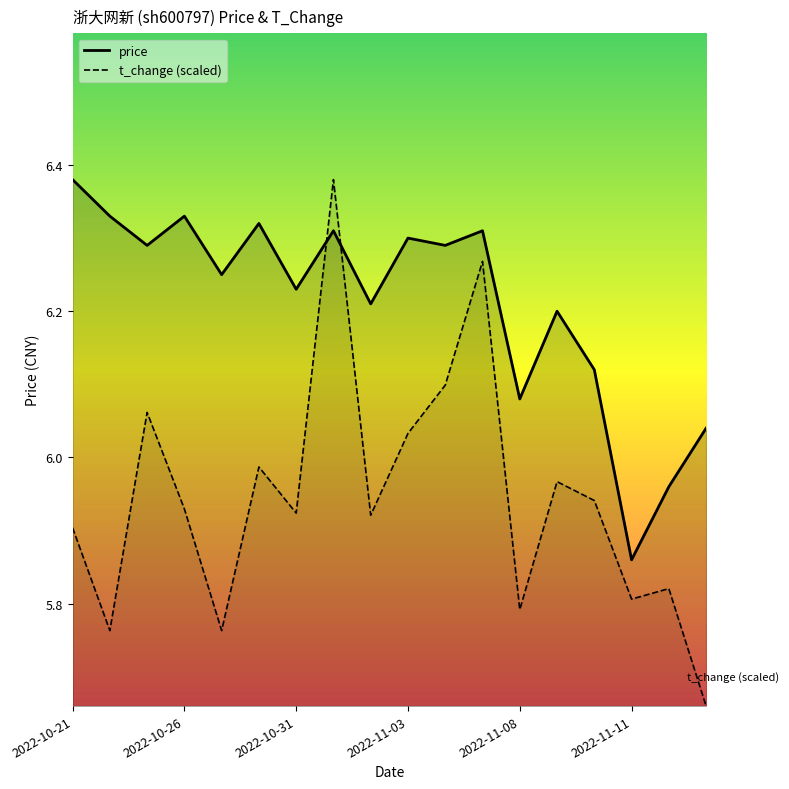

What position from the right is 10?

8